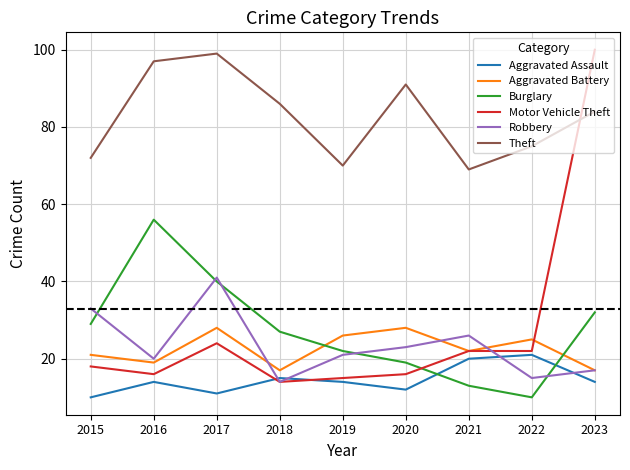

How many lines are shown in the chart?

6